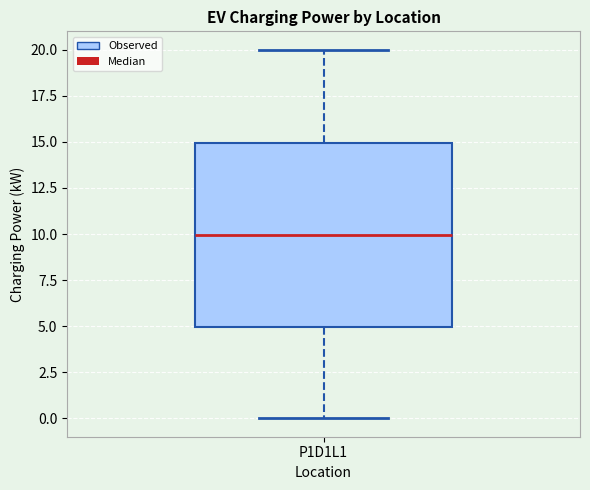

Where is the upper edge of the box for P1D1L1 on the y-axis? The values are not printed on the chart, so give them approximately, as read against the axis.

15